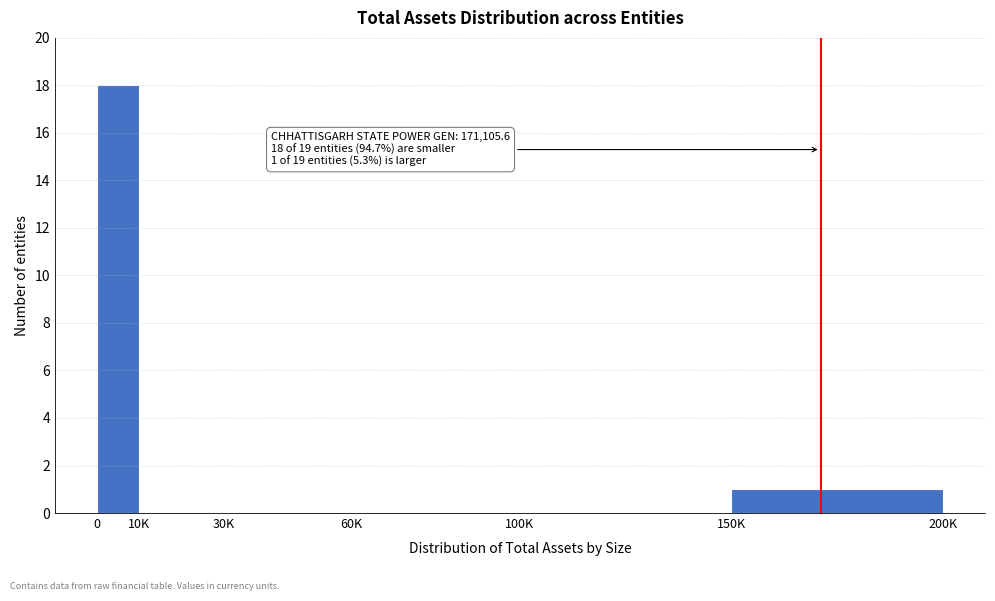

Reading left to right, list all the values displayed in this chart.

0=18	10K=0	30K=0	60K=0	100K=0	150K=1